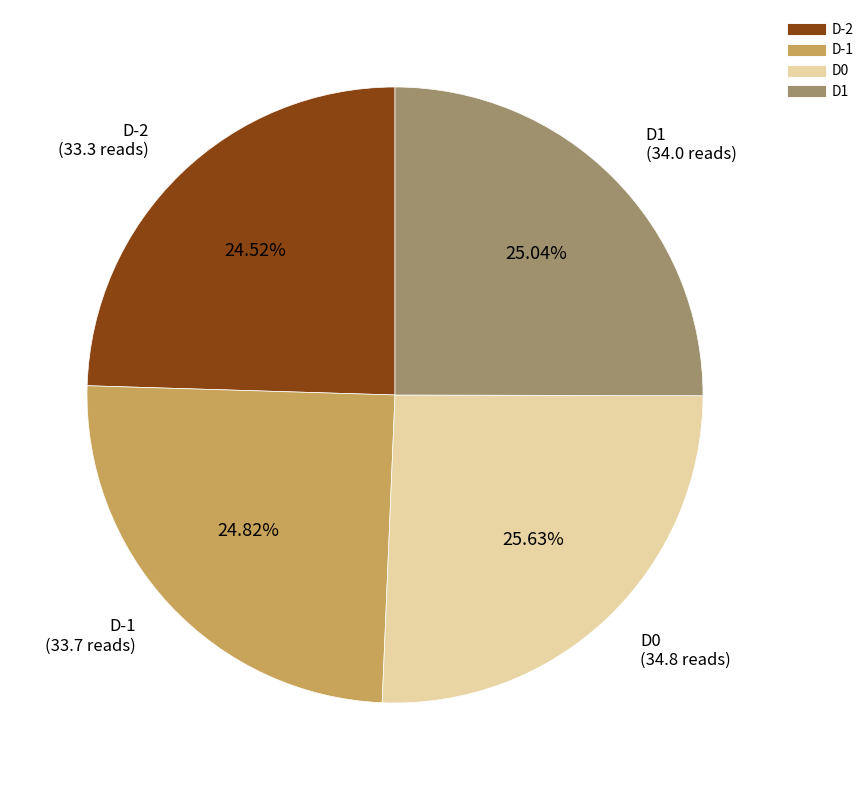

What percentage is the D-2 slice, to the nearest percent?

25%